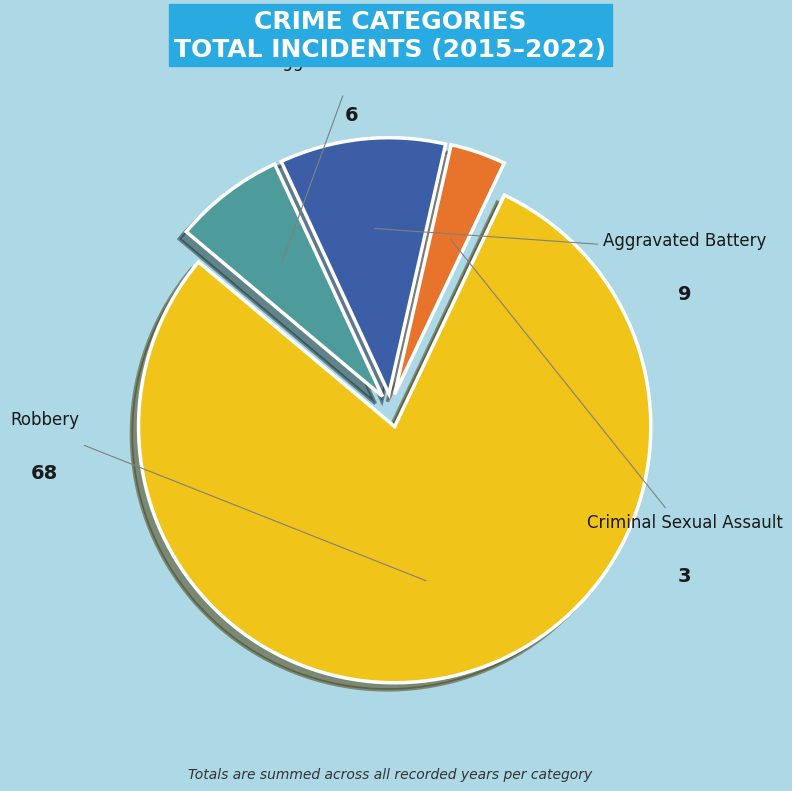

To the nearest percent, what is the combined percentage of Aggravated Assault and Aggravated Battery?

17%